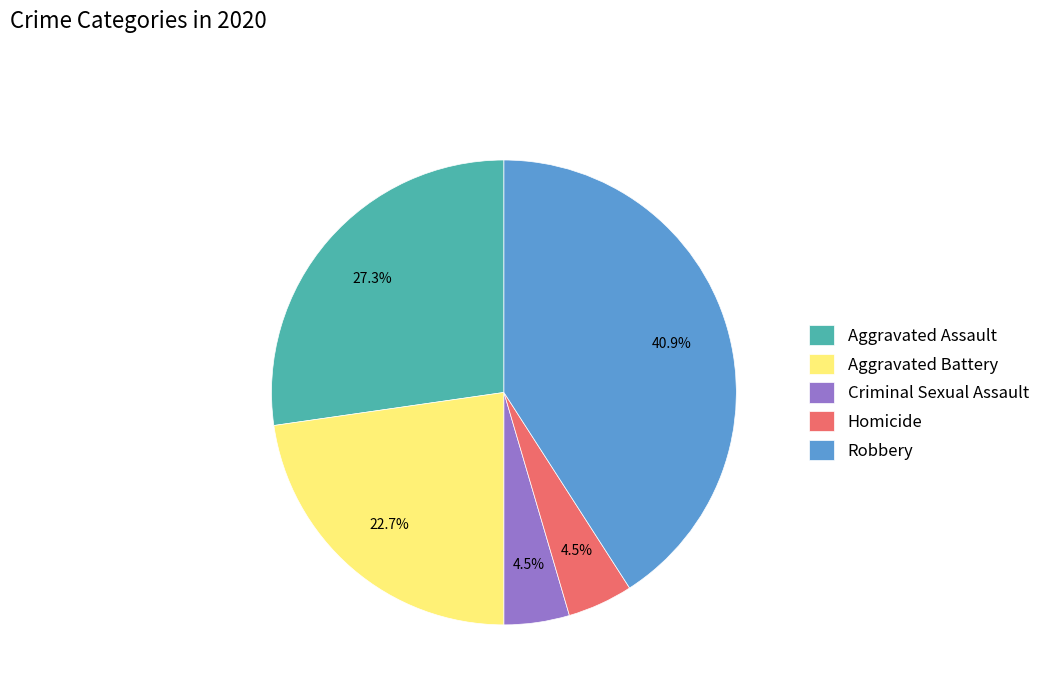

Is it true that Criminal Sexual Assault is 16% of the pie?

False